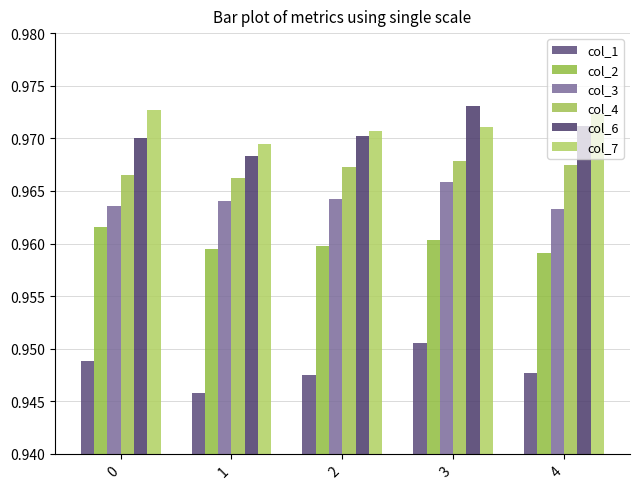

How many bars are there in each group?

6